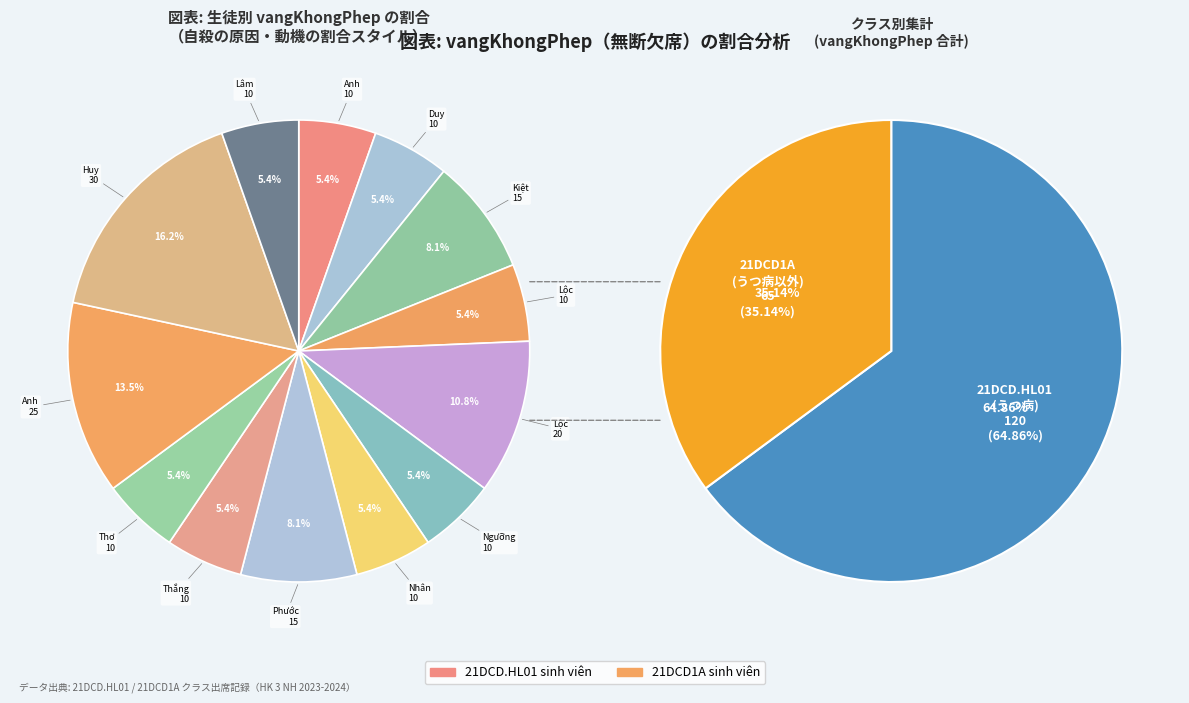

Count the number of slices in the pie.

13